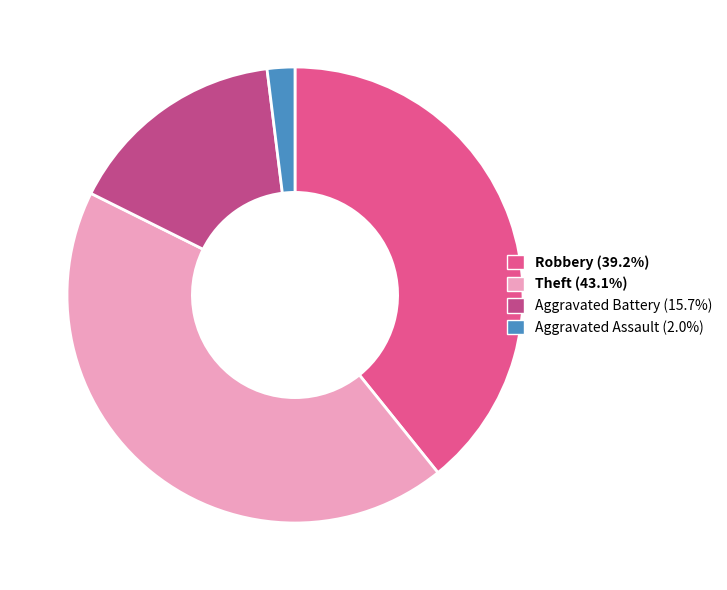

Is there any slice that represents more than half of the pie?

No